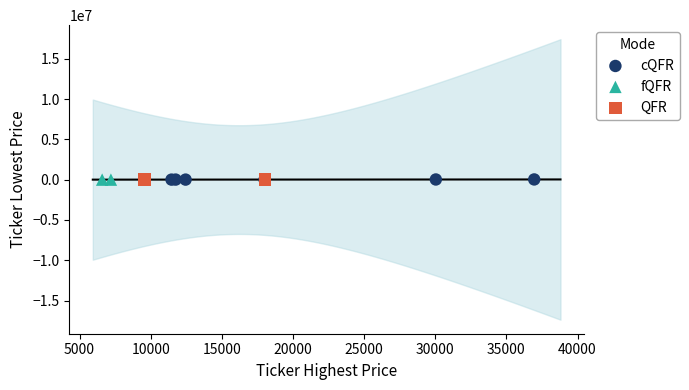

What are all the series names shown in the legend?

cQFR, fQFR, QFR